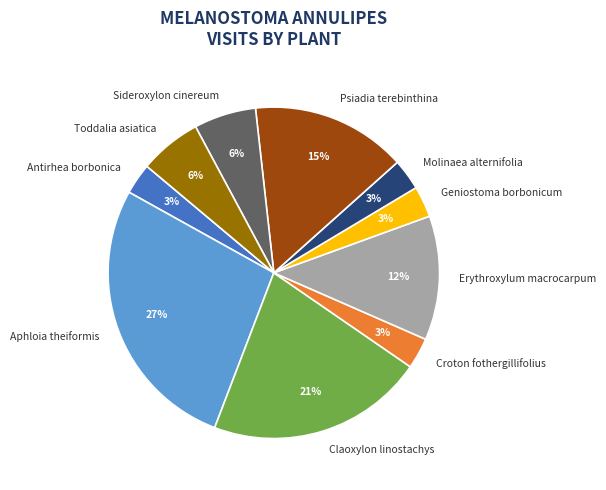

To the nearest percent, what percentage of the pie is Antirhea borbonica?

3%